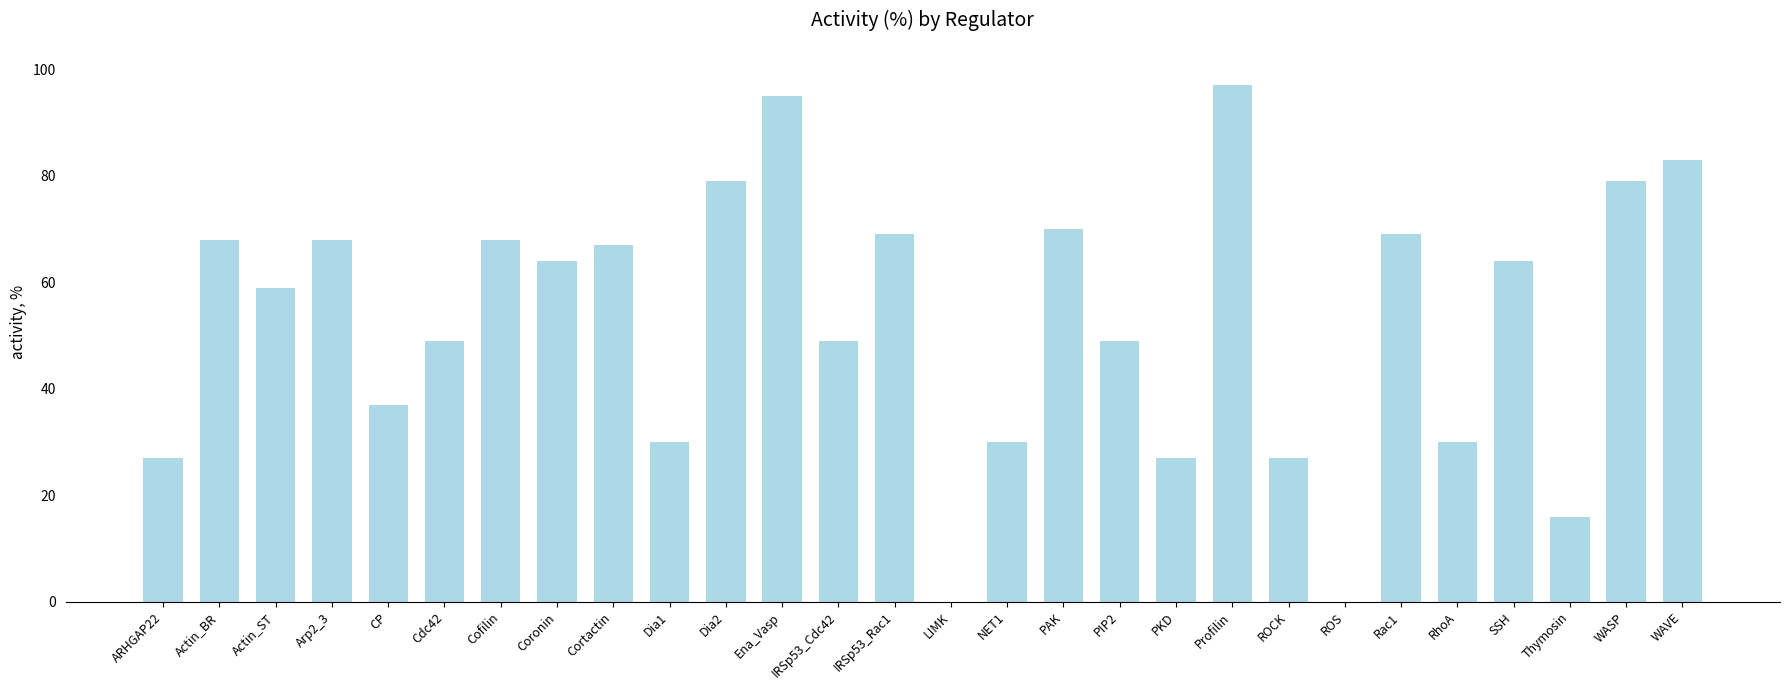

How many series are shown in this chart?

1